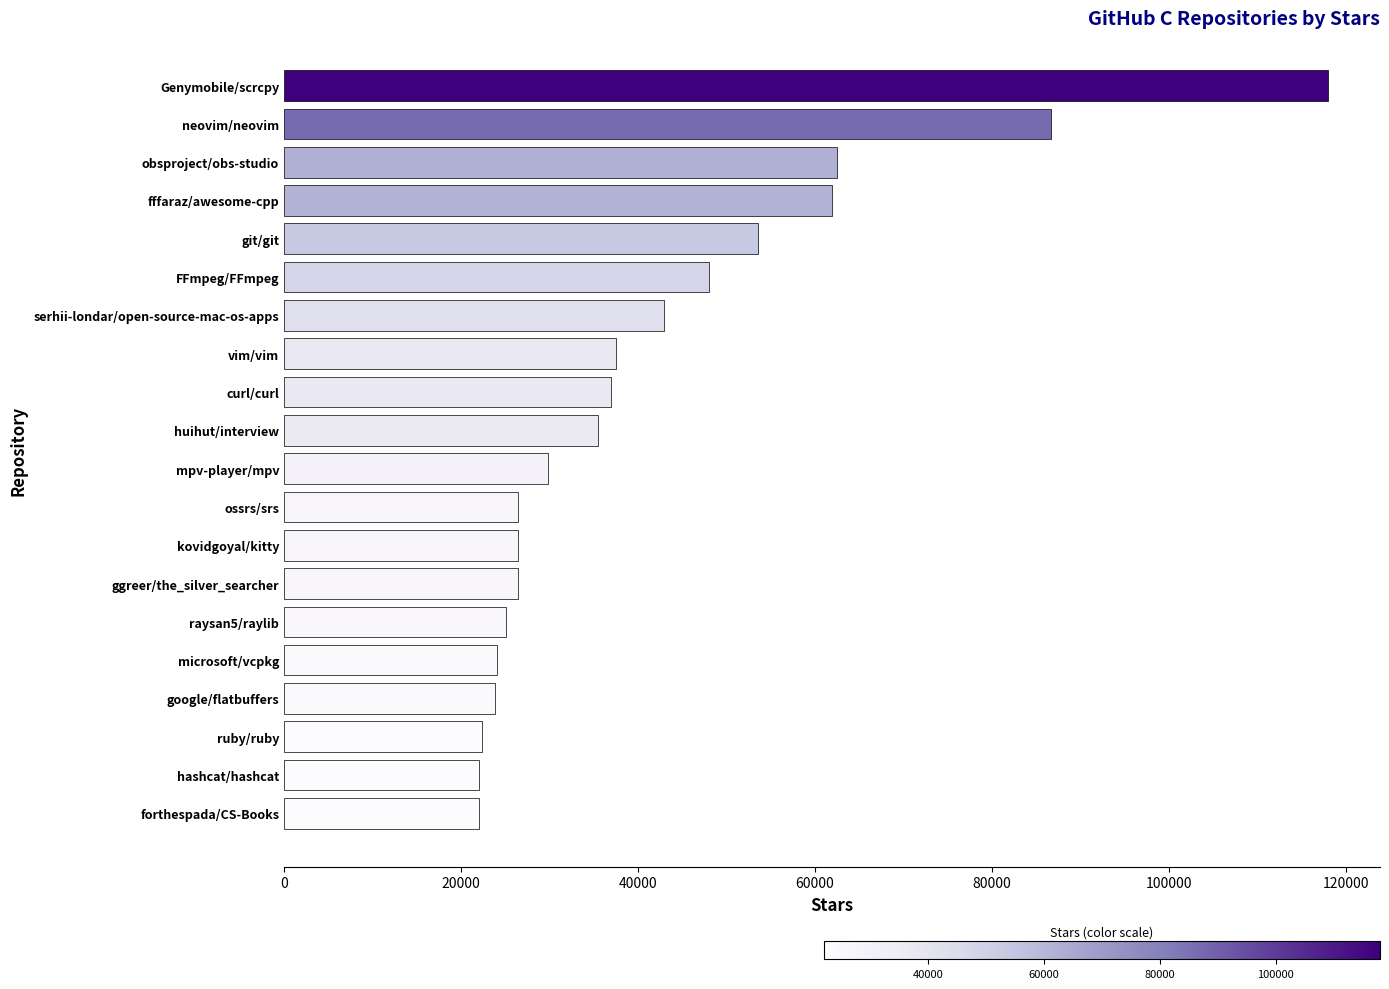

Does the chart contain any negative values?

No